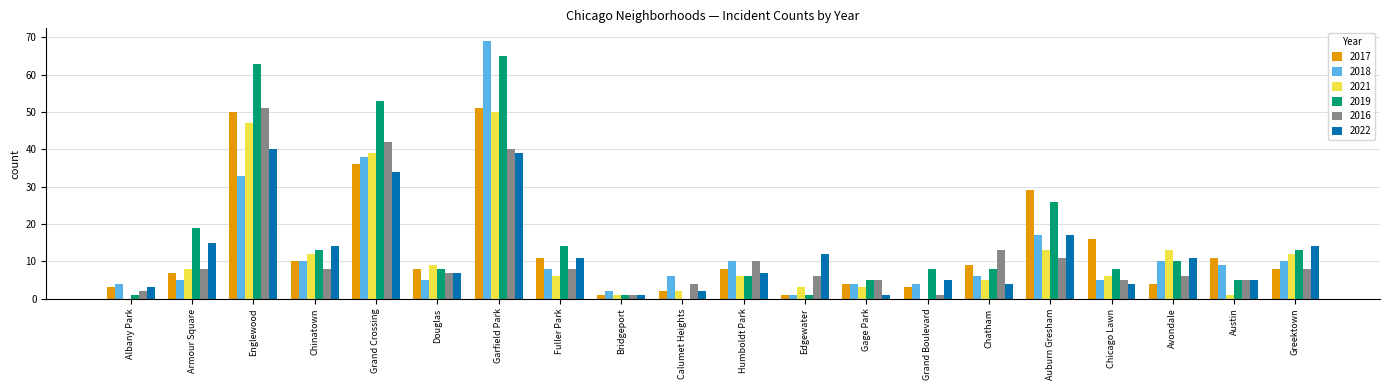

What is the highest value of the 2019 series?

65